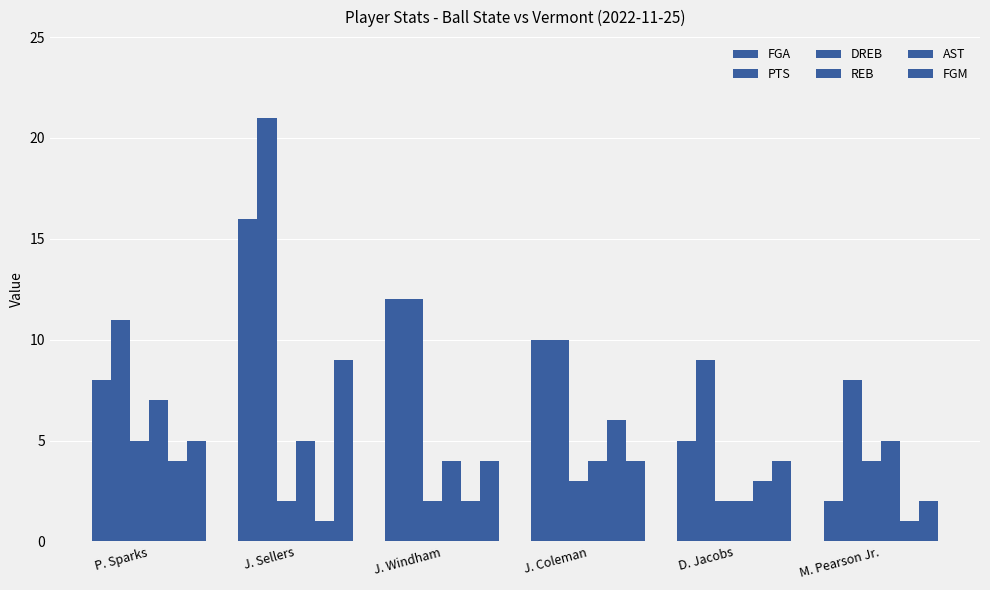

How many distinct data groups are displayed?

6